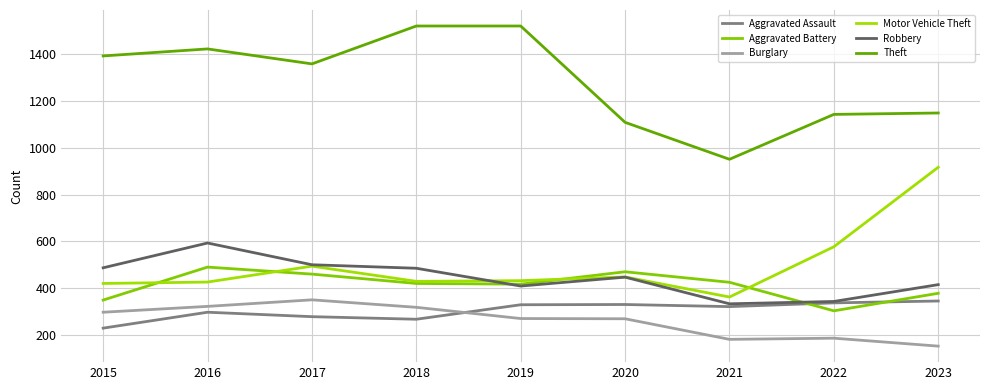

Between 2018 and 2015, which is larger?

2018